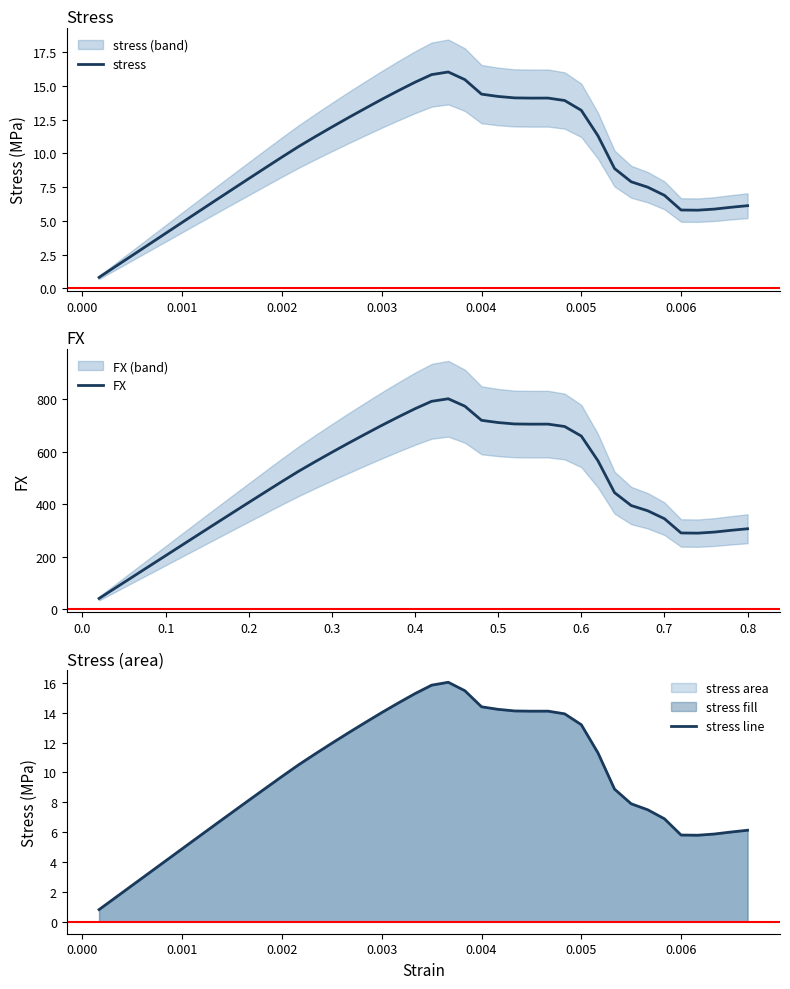

How many lines are shown in the chart?

3